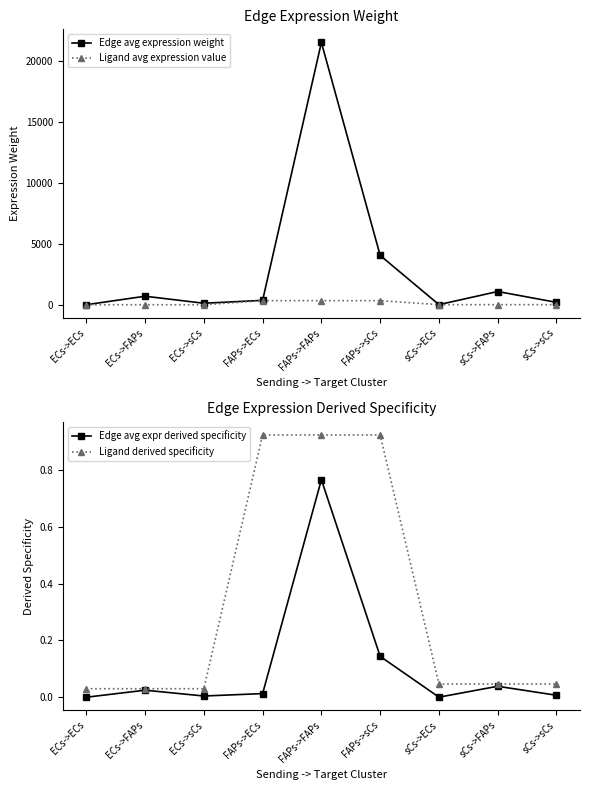

Reading left to right, extract all data points from this chart.

Edge avg expression weight: ECs->ECs=12.3	ECs->FAPs=708.8	ECs->sCs=133.6	FAPs->ECs=372.0	FAPs->FAPs=21519.2	FAPs->sCs=4054.4	sCs->ECs=18.9	sCs->FAPs=1095.9	sCs->sCs=206.5
Ligand avg expression value: ECs->ECs=11.3	ECs->FAPs=11.3	ECs->sCs=11.3	FAPs->ECs=344.3	FAPs->FAPs=344.3	FAPs->sCs=344.3	sCs->ECs=17.5	sCs->FAPs=17.5	sCs->sCs=17.5
Edge avg expr derived specificity: ECs->ECs=0.0	ECs->FAPs=0.0	ECs->sCs=0.0	FAPs->ECs=0.0	FAPs->FAPs=0.8	FAPs->sCs=0.1	sCs->ECs=0.0	sCs->FAPs=0.0	sCs->sCs=0.0
Ligand derived specificity: ECs->ECs=0.0	ECs->FAPs=0.0	ECs->sCs=0.0	FAPs->ECs=0.9	FAPs->FAPs=0.9	FAPs->sCs=0.9	sCs->ECs=0.0	sCs->FAPs=0.0	sCs->sCs=0.0